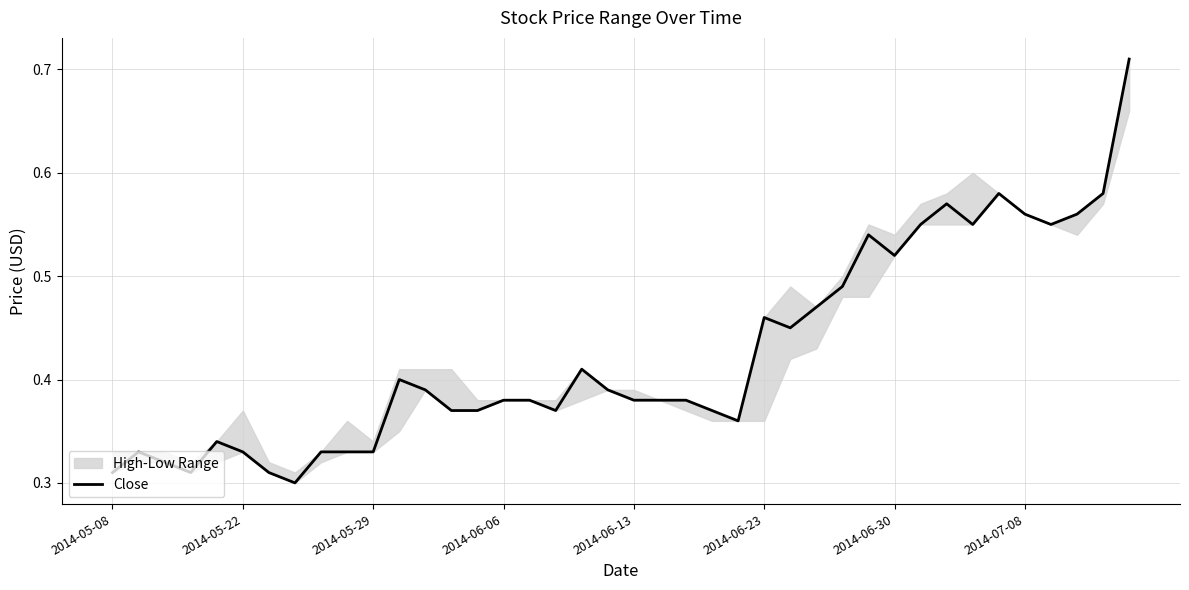

Read the value at 32.

0.6